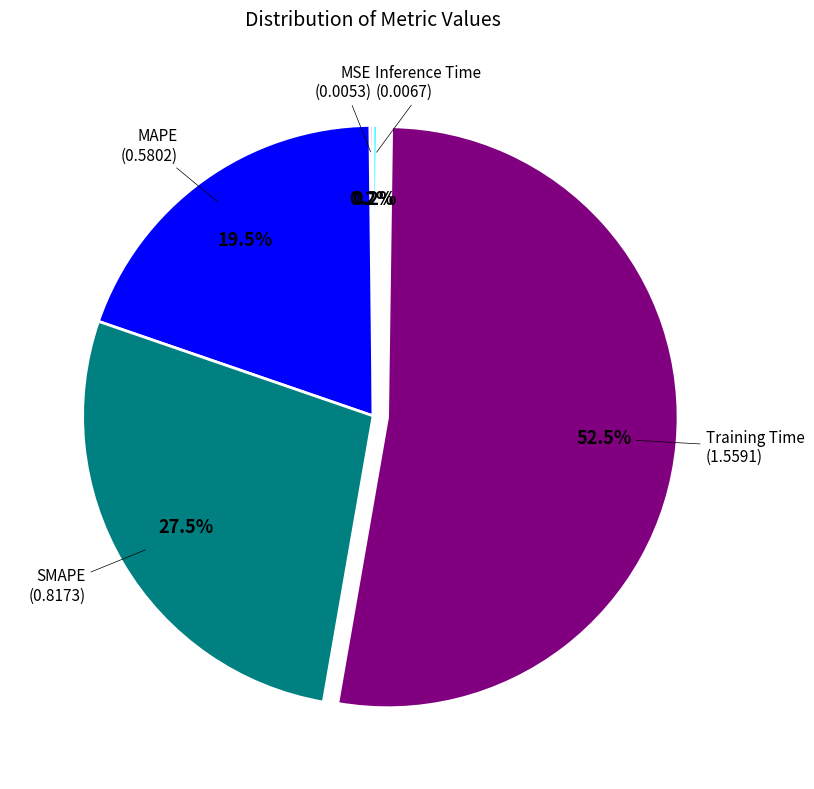

To the nearest percent, what is the average slice percentage?

20%